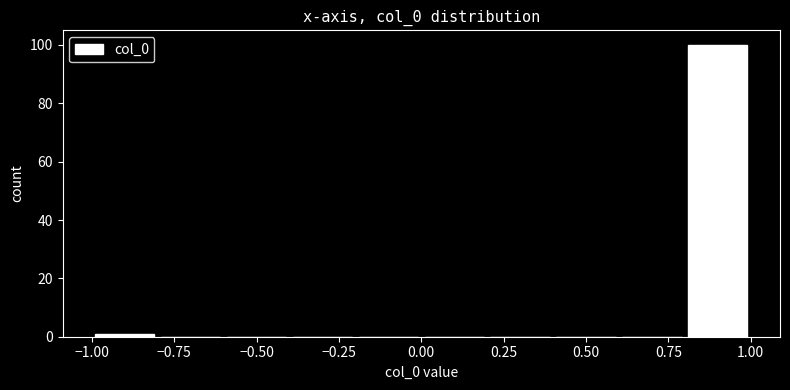

What is the height of the bar covering 0.8 to 1.0 on the x-axis? The values are not printed on the chart, so give them approximately, as read against the axis.

100